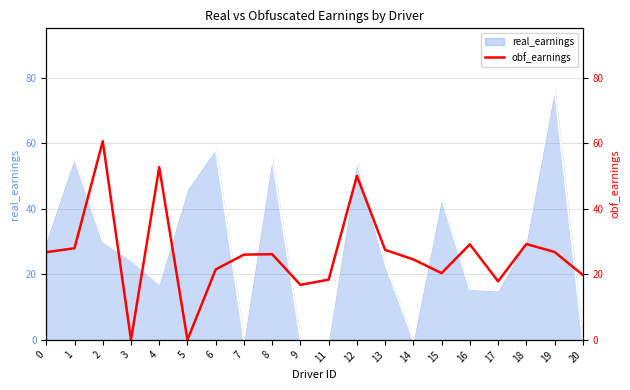

Which category has the lowest value across all series?

3